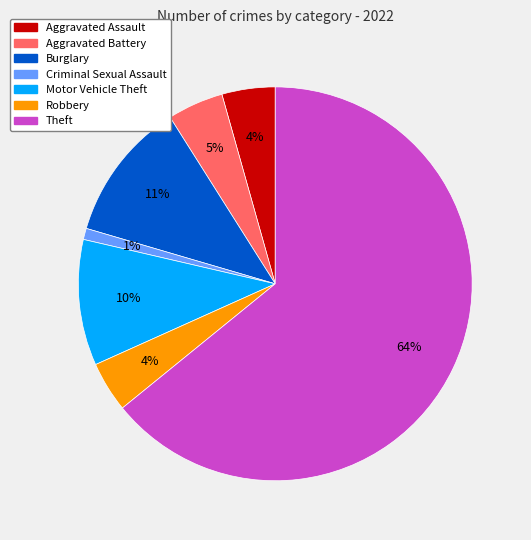

To the nearest percent, what is the average slice percentage?

14%